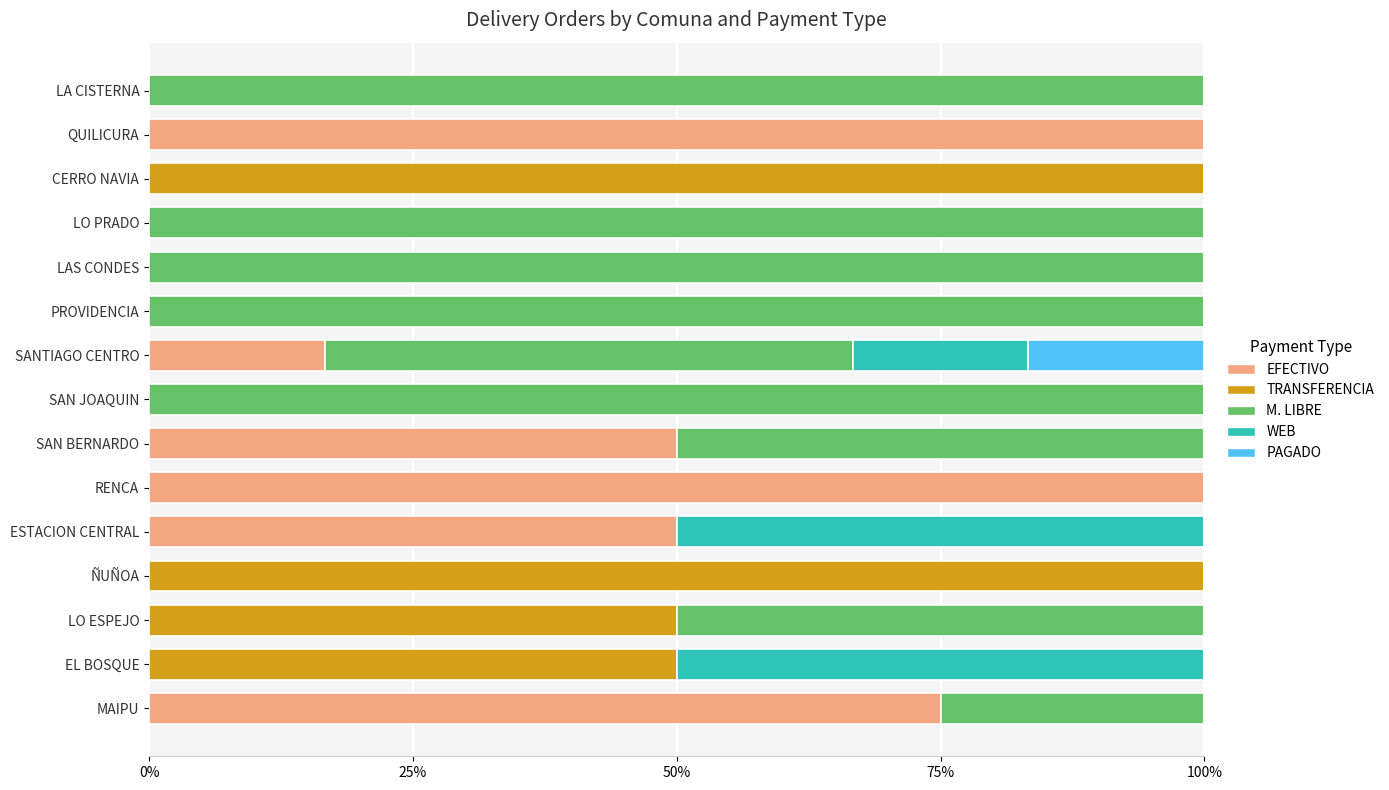

What are all the series names shown in the legend?

EFECTIVO, TRANSFERENCIA, M. LIBRE, WEB, PAGADO